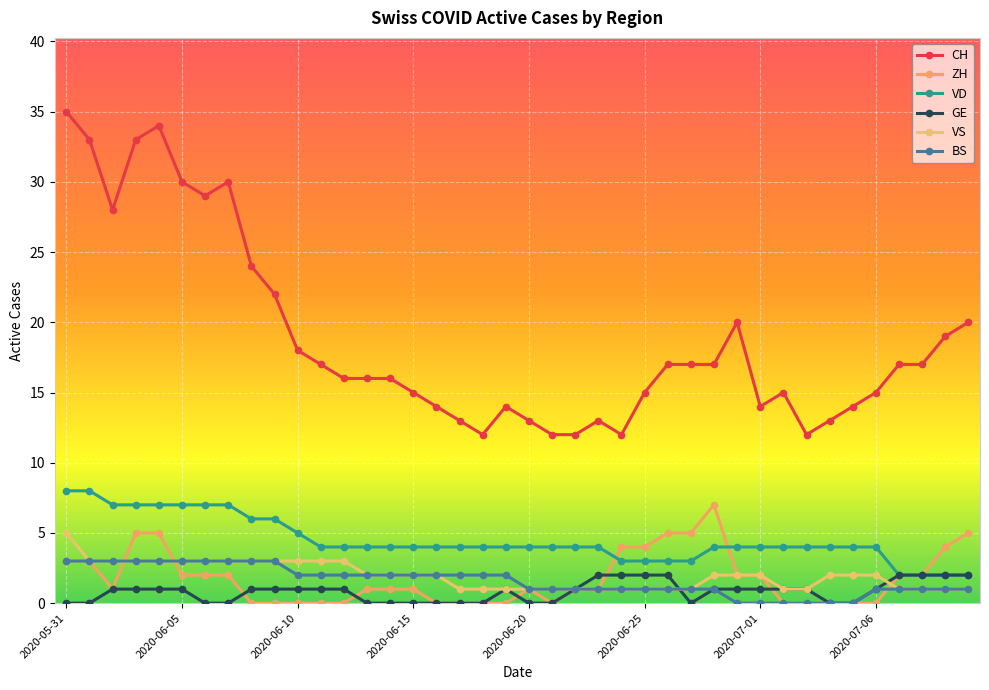

How many categories are shown in the chart?

40